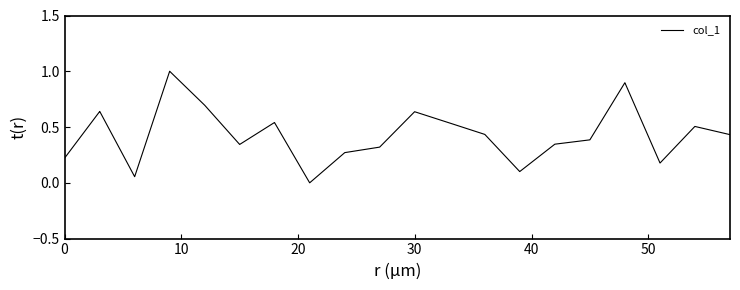

What is the difference between the maximum and minimum values?

1.0